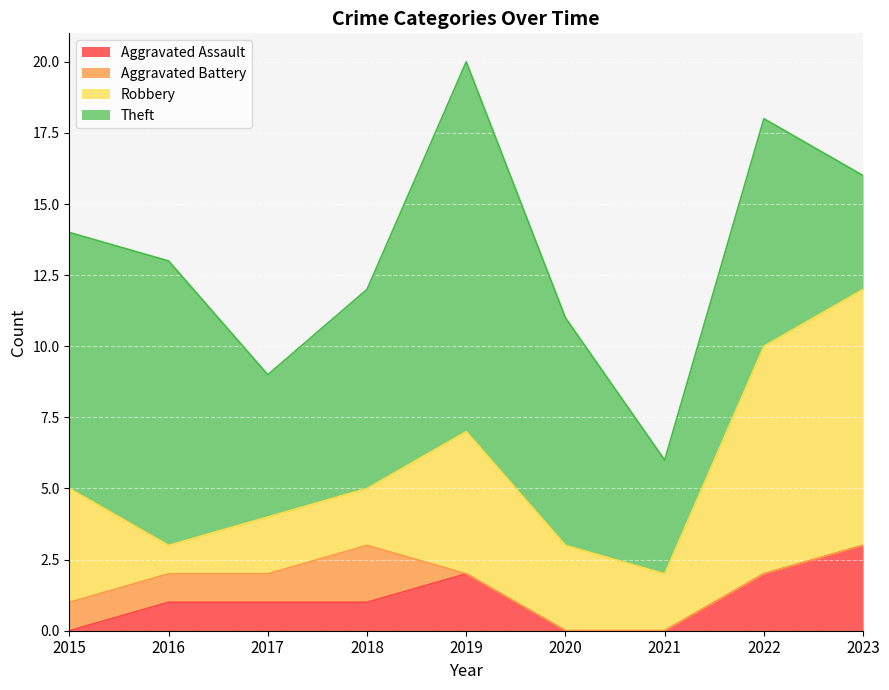

Is the value of Aggravated Assault at 2016 greater than the value of Theft at 2019?

No